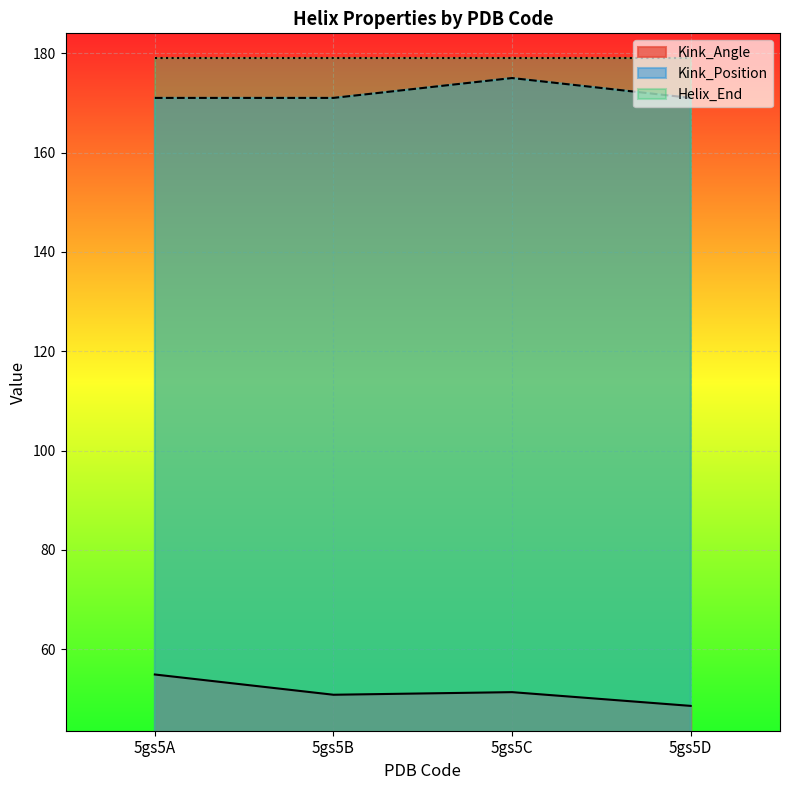

At 5gs5A, list the series in order from smallest to largest.

Kink_Angle, Kink_Position, Helix_End